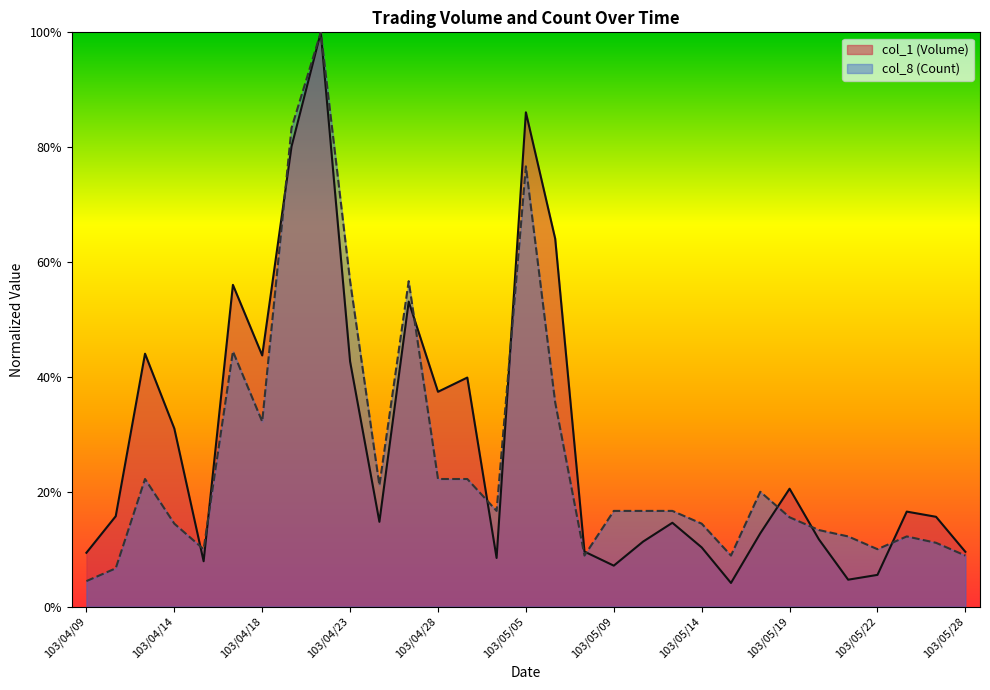

What is the difference between the maximum and minimum values in the col_8 (Count) series?

1.0